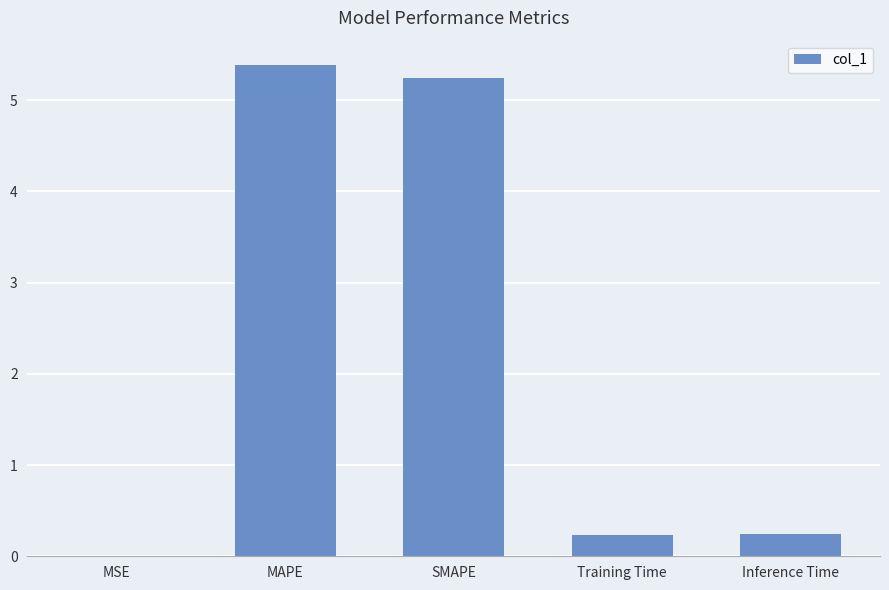

What is the approximate value at MAPE?

5.4